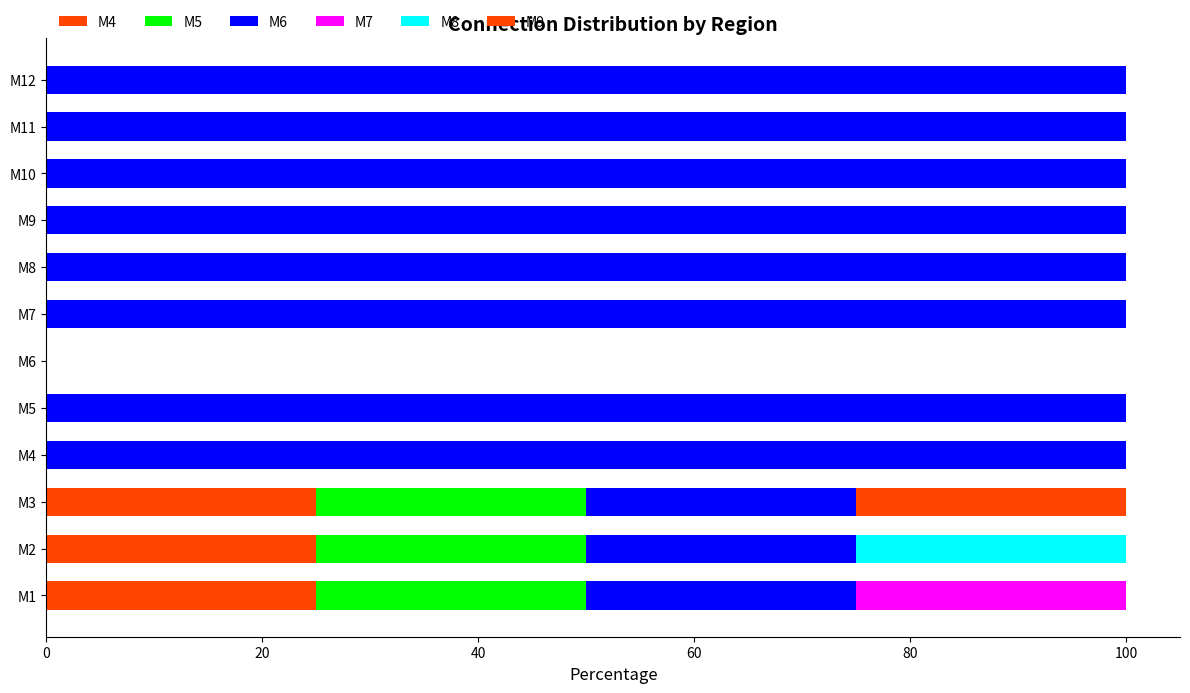

What is the average value of the M4 series?

6